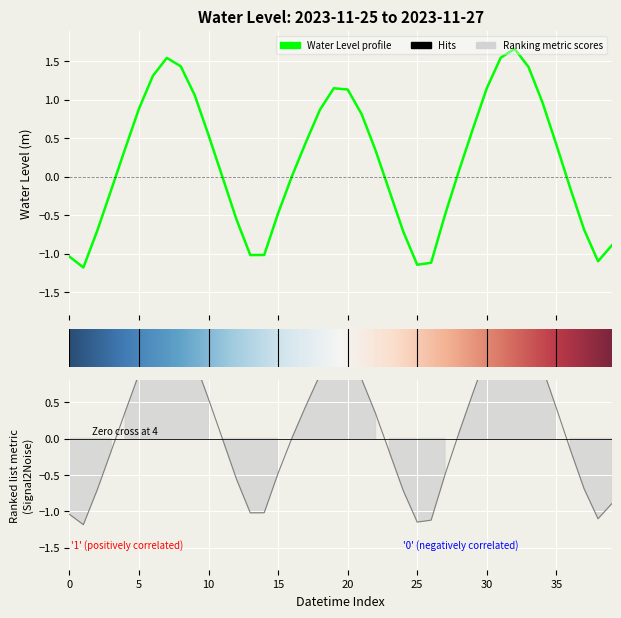

How many positive values are there?

22